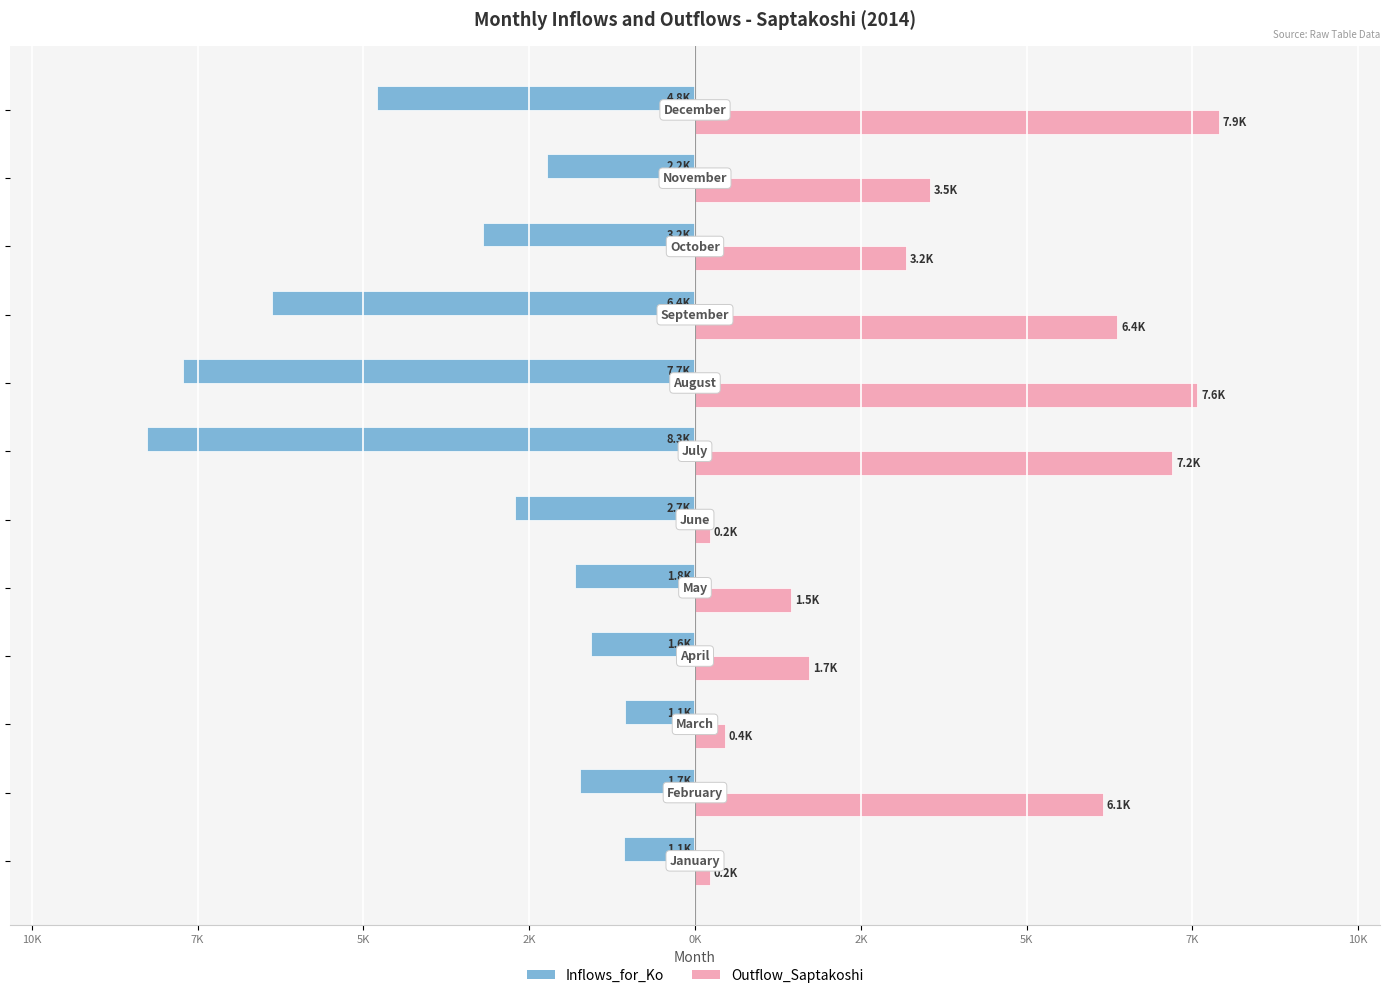

What are all the series names shown in the legend?

Inflows_for_Ko, Outflow_Saptakoshi